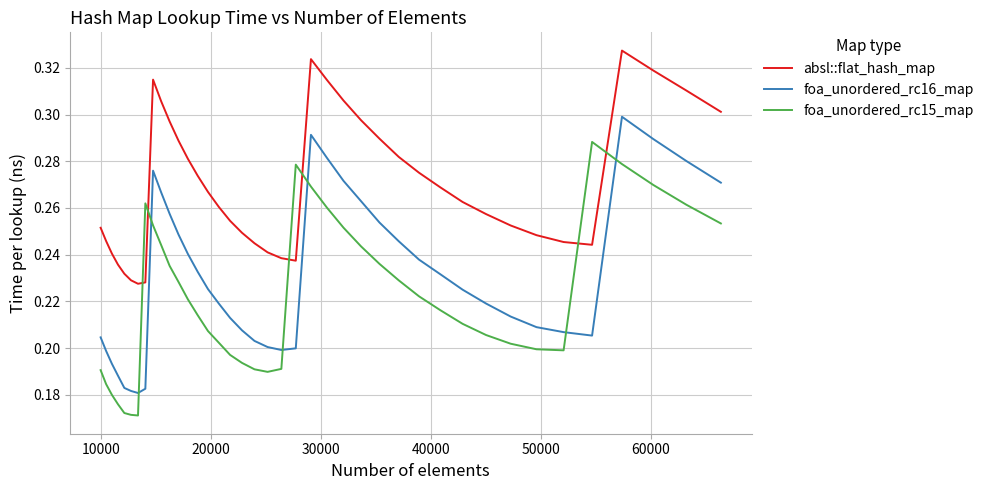

True or false: absl::flat_hash_map and foa_unordered_rc16_map cross at least once.

False